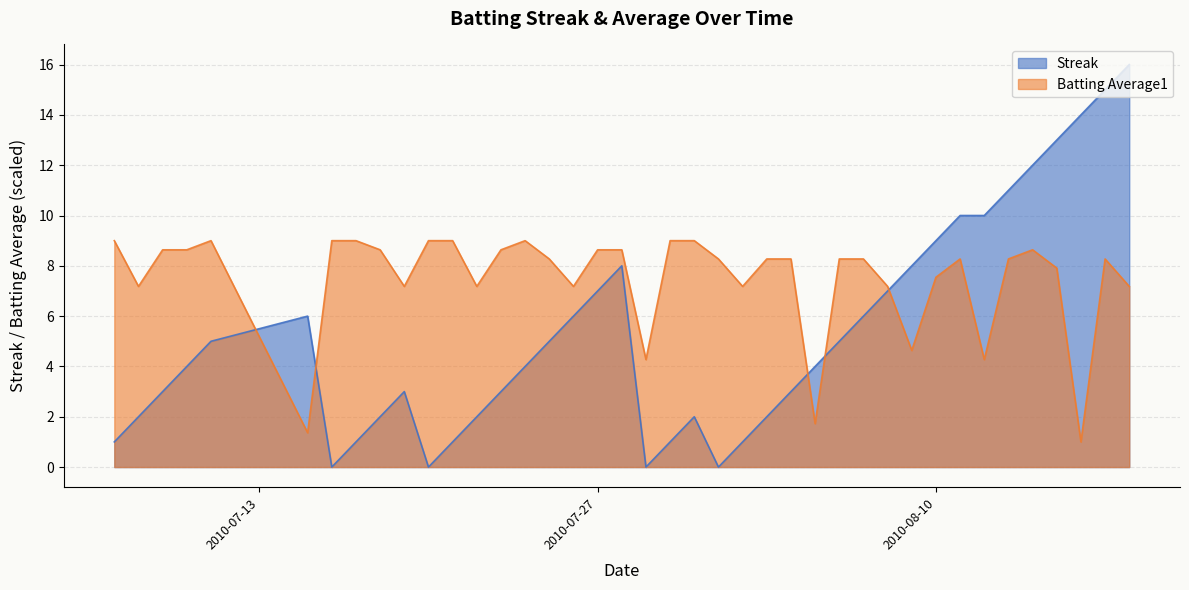

What is the difference between the Streak values at 2010-07-29 and 2010-08-02?

1.0